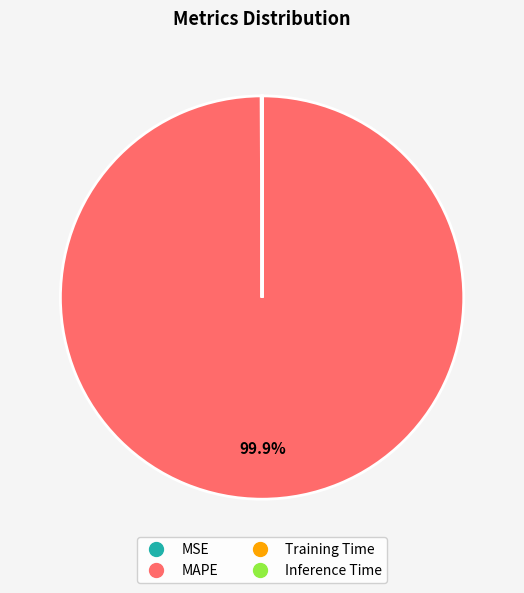

What percentage is NOT represented by MAPE?

0.1%